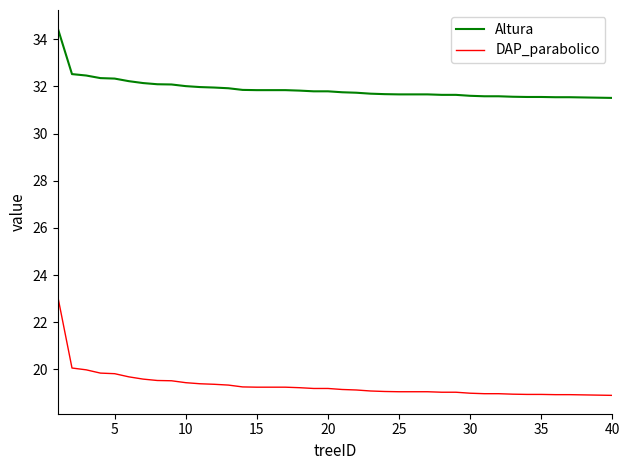

What is the difference between the maximum and minimum values in the DAP_parabolico series?

4.2